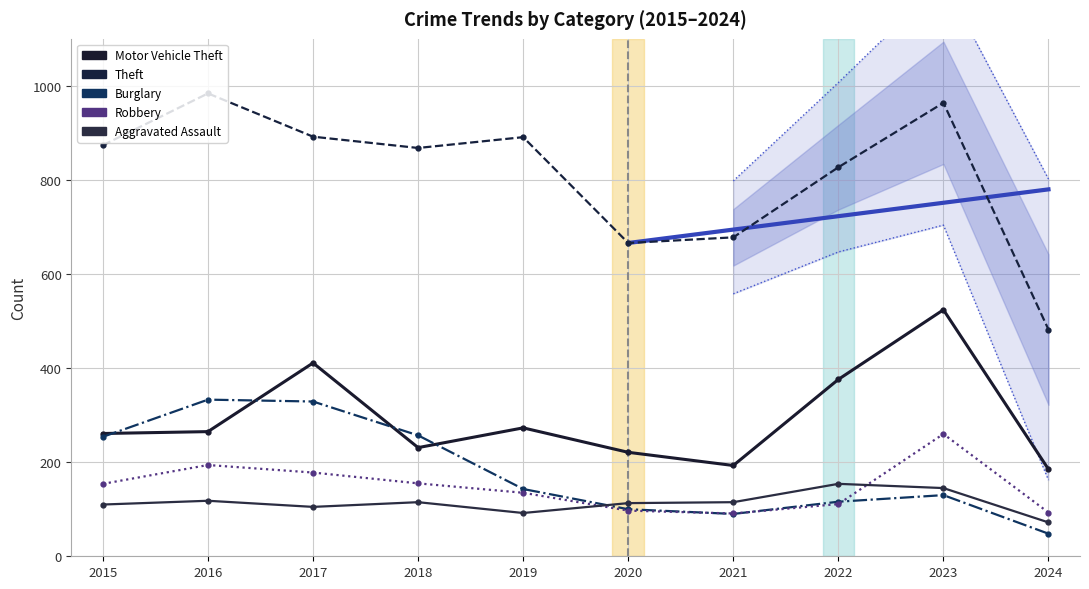

The value of Theft at 2021 is 258. True or false?

False